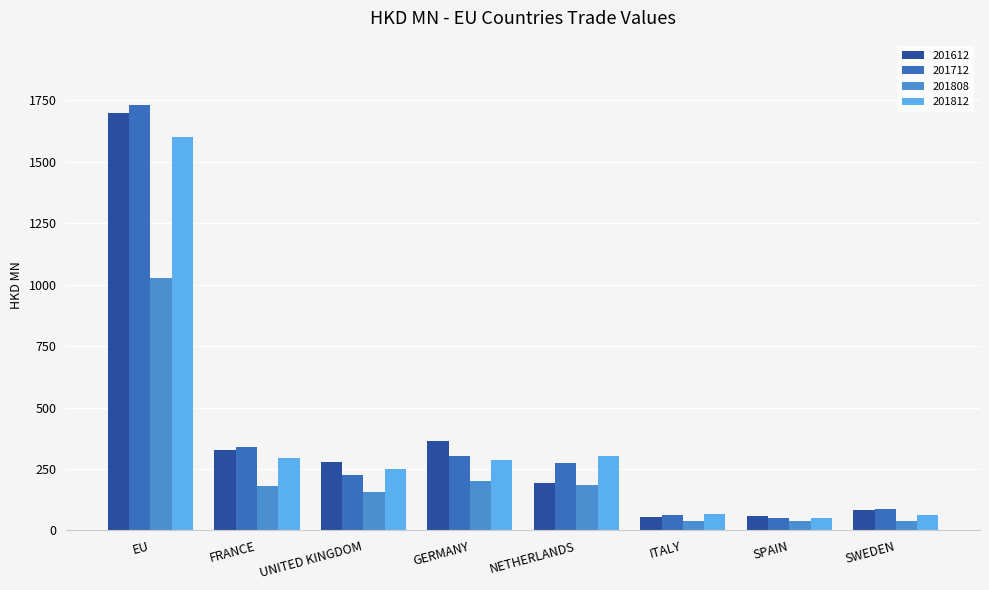

How many values in the 201712 series are below 275?

4